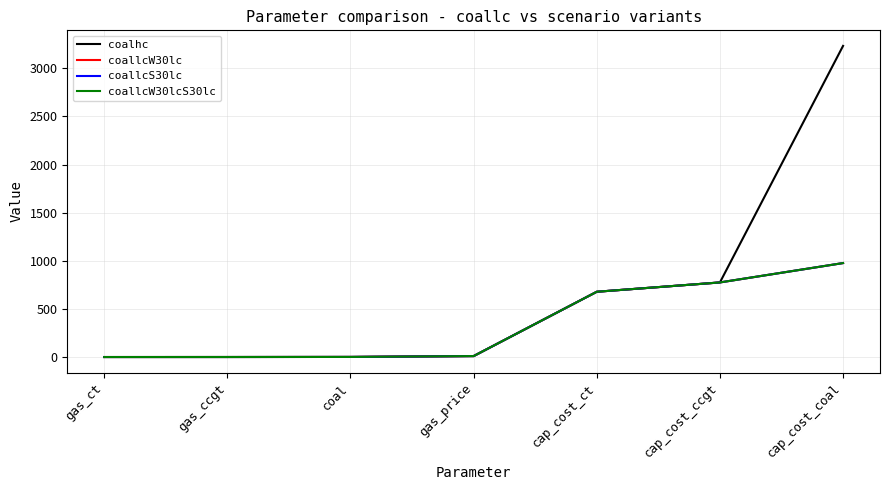

Where is coallcS30lc nearest to the value 488?

cap_cost_ct